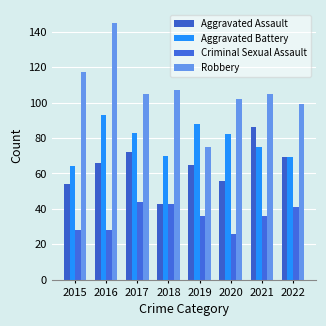

Reading left to right, transcribe all the data shown in this chart.

Aggravated Assault: 54	66	72	43	65	56	86	69
Aggravated Battery: 64	93	83	70	88	82	75	69
Criminal Sexual Assault: 28	28	44	43	36	26	36	41
Robbery: 117	145	105	107	75	102	105	99